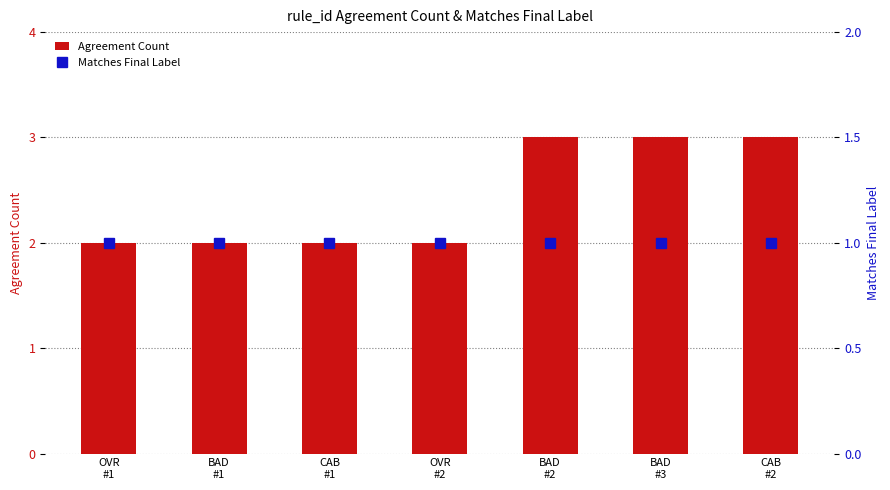

List the labels in order of Agreement Count value, smallest first.

OVR
#1, BAD
#1, CAB
#1, OVR
#2, BAD
#2, BAD
#3, CAB
#2